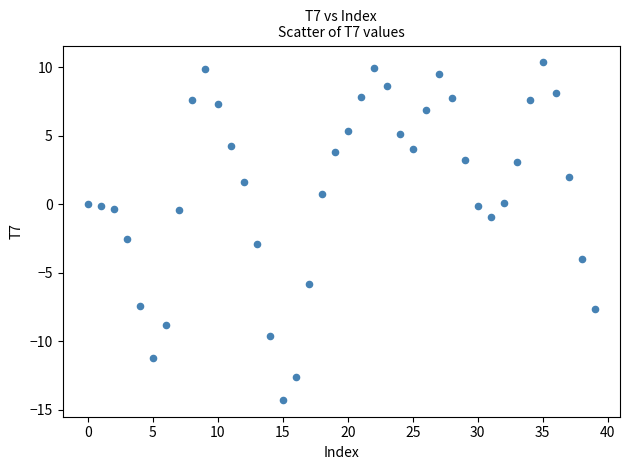

What is the range of Y values (max minus min)?

24.6